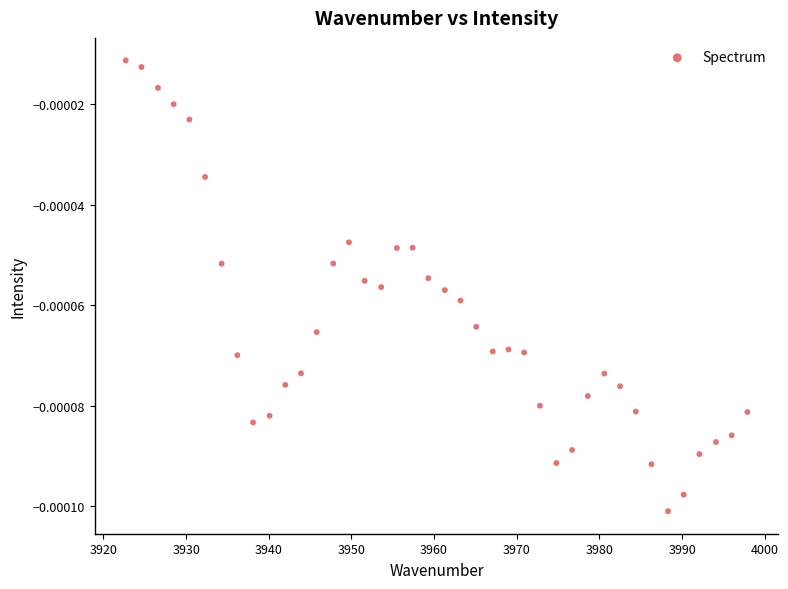

What is the range of X values (max minus min)?

75.2